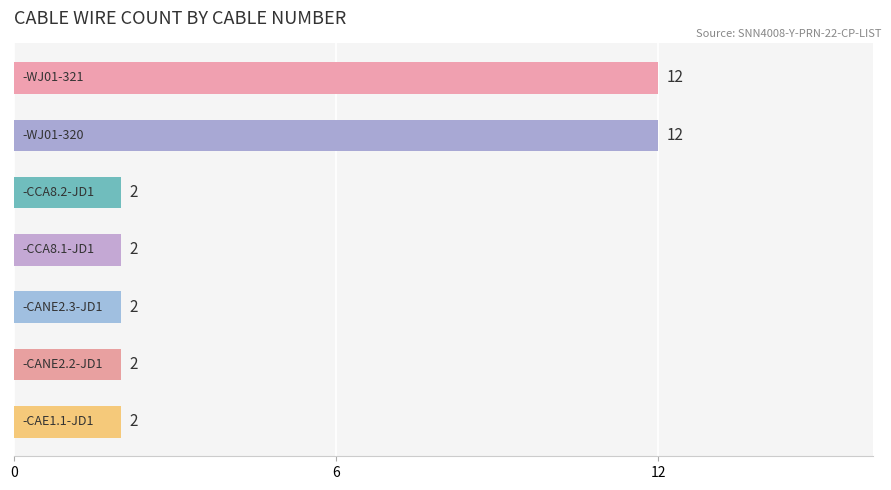

How many values are between 2 and 12?

7